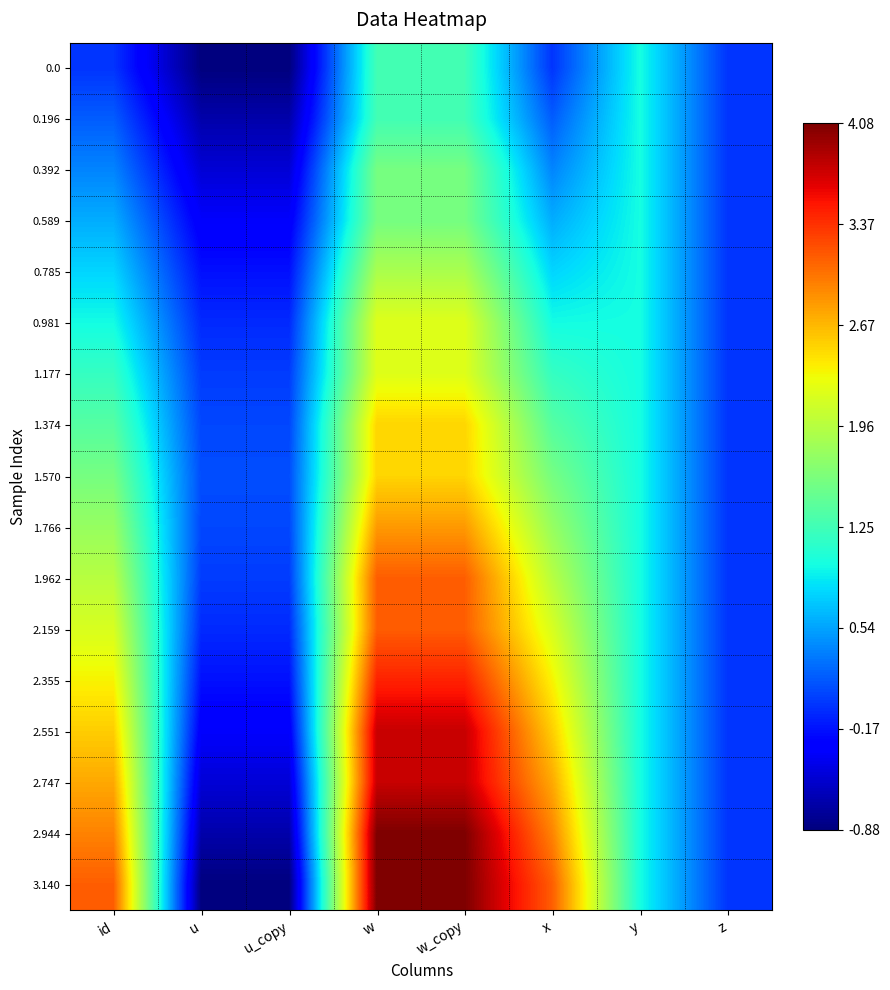

Reading left to right, transcribe all the data shown in this chart.

0.0: id=0.0	u=-0.9	u_copy=-0.9	w=1.3	w_copy=1.3	x=0.0	y=1.0	z=0.0
0.196: id=0.2	u=-0.7	u_copy=-0.7	w=1.3	w_copy=1.3	x=0.2	y=1.0	z=0.0
0.392: id=0.4	u=-0.5	u_copy=-0.5	w=1.6	w_copy=1.6	x=0.4	y=1.0	z=0.0
0.589: id=0.6	u=-0.3	u_copy=-0.3	w=1.6	w_copy=1.6	x=0.6	y=1.0	z=0.0
0.785: id=0.8	u=-0.2	u_copy=-0.2	w=1.9	w_copy=1.9	x=0.8	y=1.0	z=0.0
0.981: id=1.0	u=-0.1	u_copy=-0.1	w=2.2	w_copy=2.2	x=1.0	y=1.0	z=0.0
1.177: id=1.2	u=0.0	u_copy=0.0	w=2.2	w_copy=2.2	x=1.2	y=1.0	z=0.0
1.374: id=1.4	u=0.1	u_copy=0.1	w=2.5	w_copy=2.5	x=1.4	y=1.0	z=0.0
1.570: id=1.6	u=0.1	u_copy=0.1	w=2.5	w_copy=2.5	x=1.6	y=1.0	z=0.0
1.766: id=1.8	u=0.1	u_copy=0.1	w=2.8	w_copy=2.8	x=1.8	y=1.0	z=0.0
1.962: id=2.0	u=0.0	u_copy=0.0	w=3.1	w_copy=3.1	x=2.0	y=1.0	z=0.0
2.159: id=2.2	u=-0.1	u_copy=-0.1	w=3.1	w_copy=3.1	x=2.2	y=1.0	z=0.0
2.355: id=2.4	u=-0.2	u_copy=-0.2	w=3.5	w_copy=3.5	x=2.4	y=1.0	z=0.0
2.551: id=2.6	u=-0.3	u_copy=-0.3	w=3.8	w_copy=3.8	x=2.6	y=1.0	z=0.0
2.747: id=2.7	u=-0.5	u_copy=-0.5	w=3.8	w_copy=3.8	x=2.7	y=1.0	z=0.0
2.944: id=2.9	u=-0.7	u_copy=-0.7	w=4.1	w_copy=4.1	x=2.9	y=1.0	z=0.0
3.140: id=3.1	u=-0.9	u_copy=-0.9	w=4.1	w_copy=4.1	x=3.1	y=1.0	z=0.0